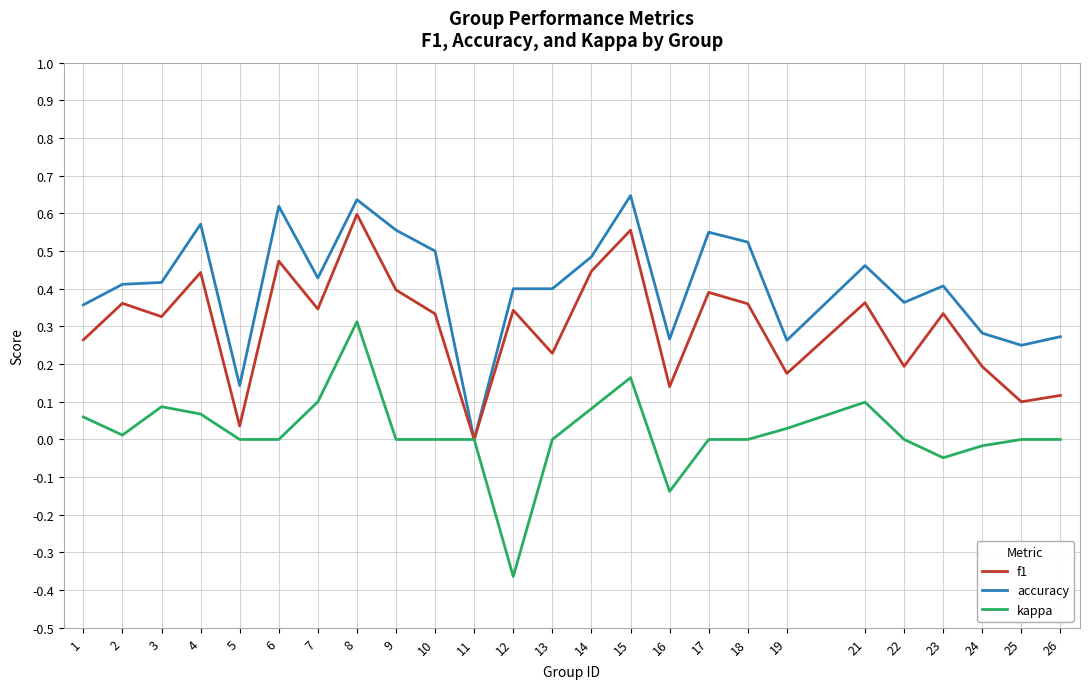

Between 2 and 23, which series saw the biggest shift?

kappa